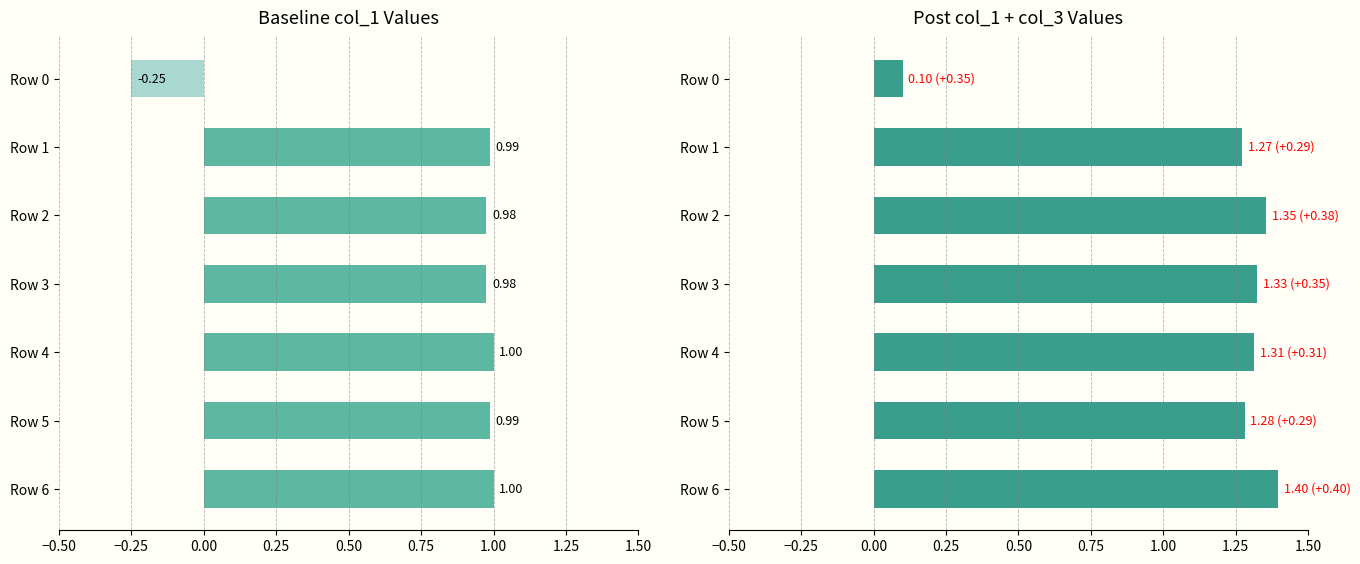

The col_1 + col_3 series shows 2.3 at Row 3. True or false?

False